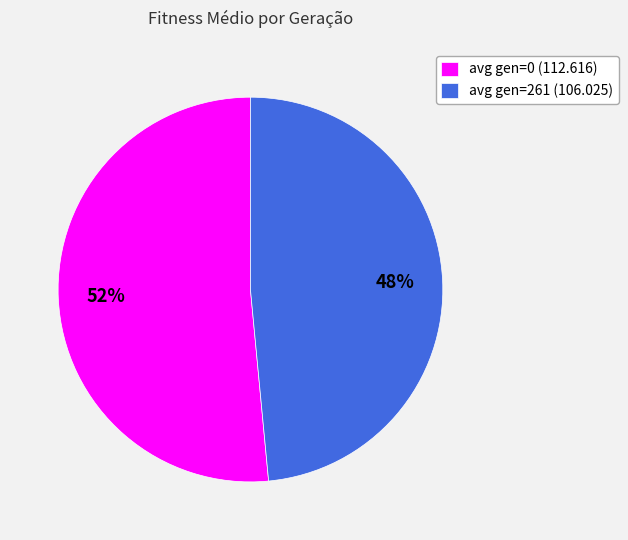

To the nearest percent, what is the combined percentage of avg gen=0 (112.616) and avg gen=261 (106.025)?

100%